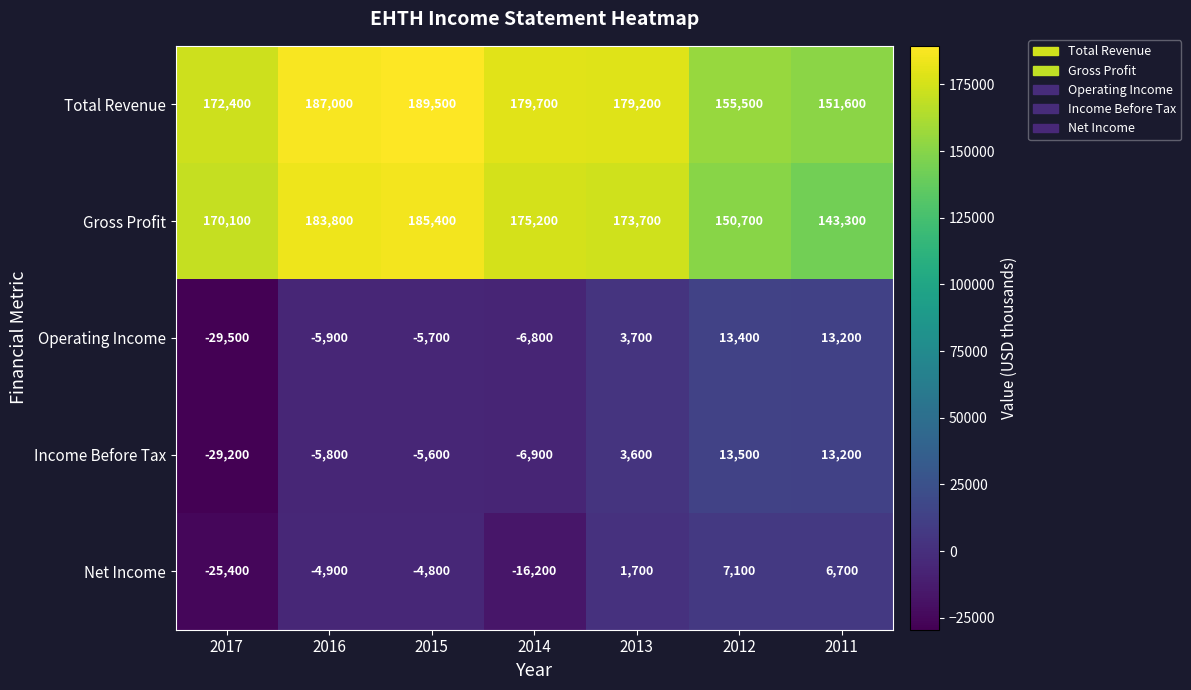

What is the maximum value shown in the chart?

189500